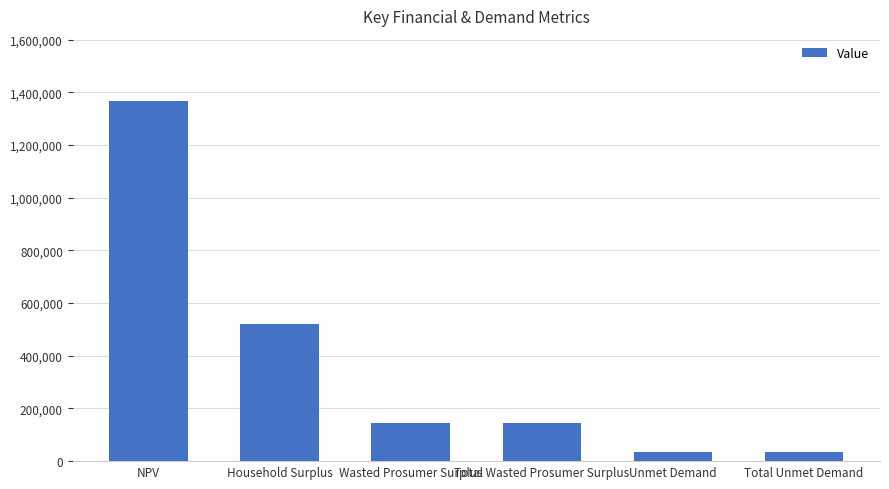

The chart shows a value of 1368137.3 at NPV. True or false?

True